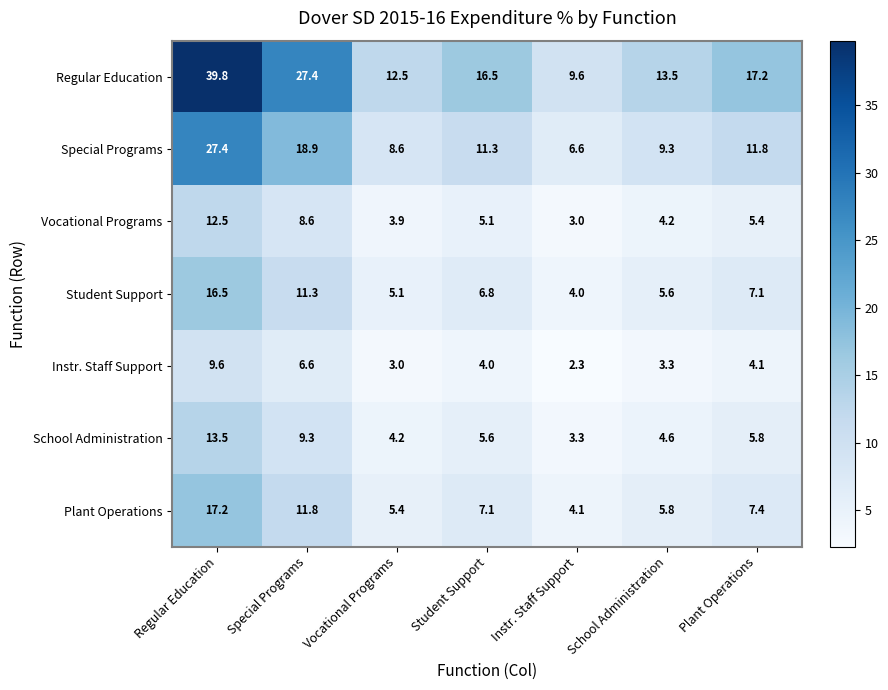

What value does the Regular Education series have at Special Programs?

27.4